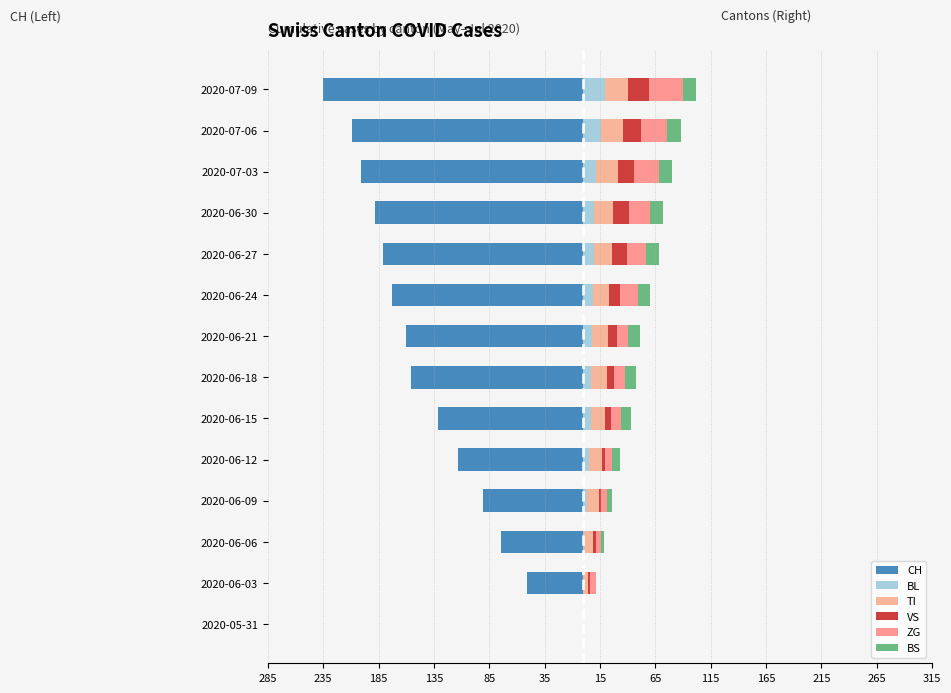

Is it true that CH equals -100 at 2020-06-18?

False